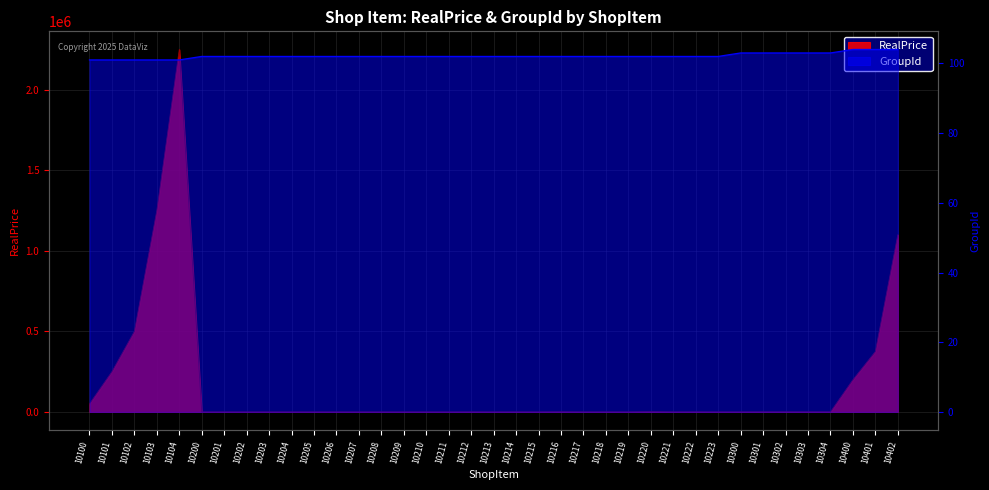

Which series has the largest range (max minus min)?

RealPrice